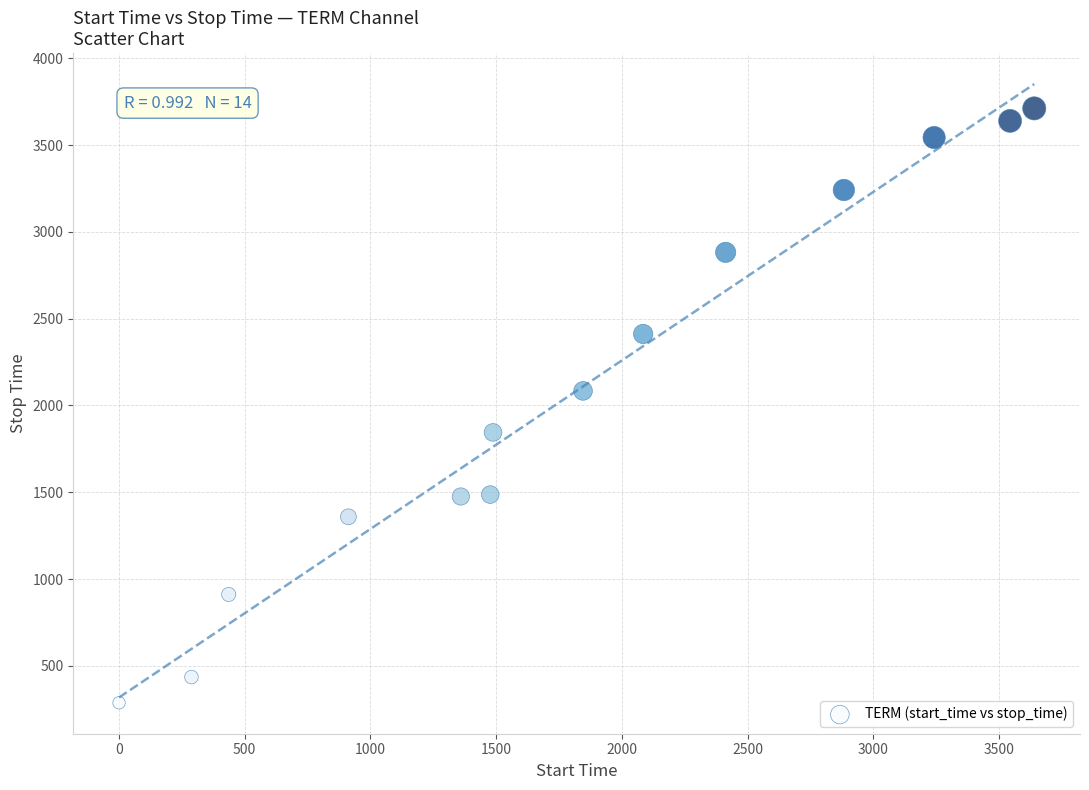

What Y value in the scatter plot is closest to 1999?

2084